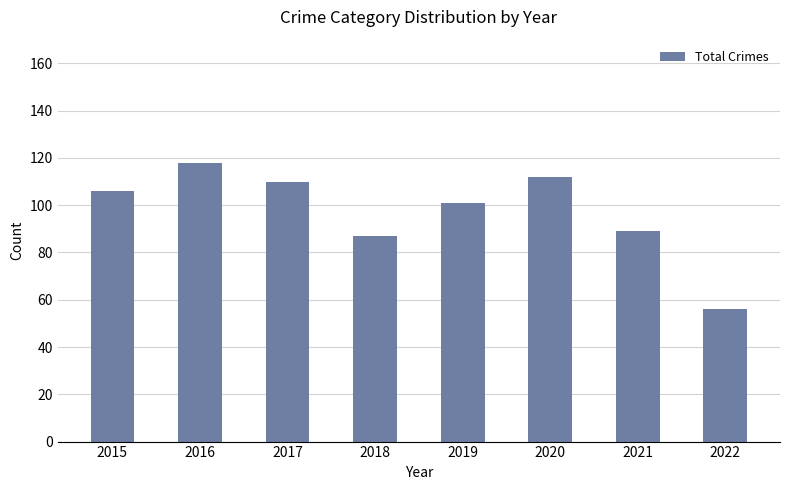

Reading left to right, list all the values displayed in this chart.

106	118	110	87	101	112	89	56